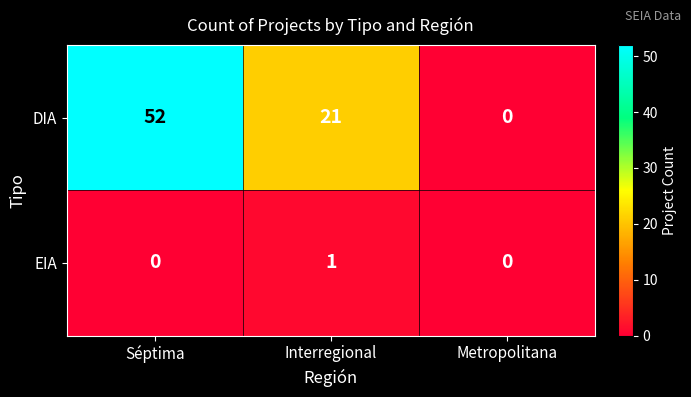

What is the maximum value shown in the chart?

52